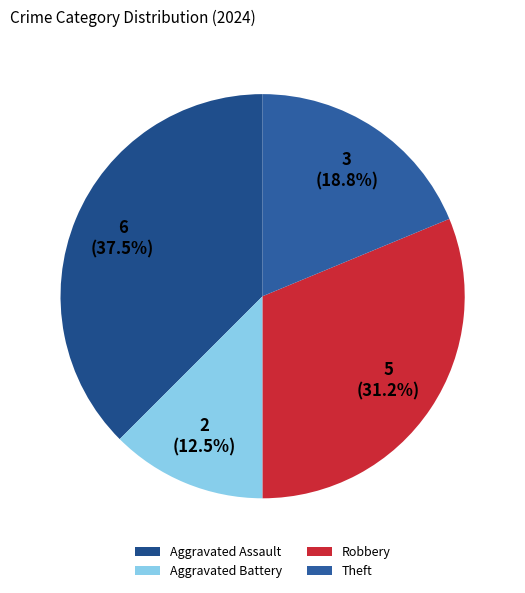

Is there a majority slice in this chart?

No